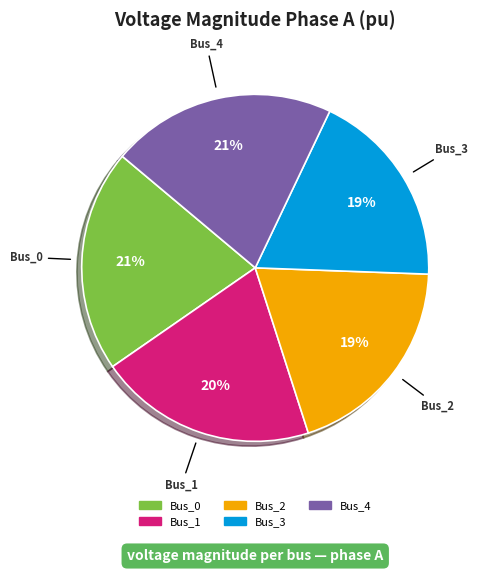

How many slices are in this pie chart?

5